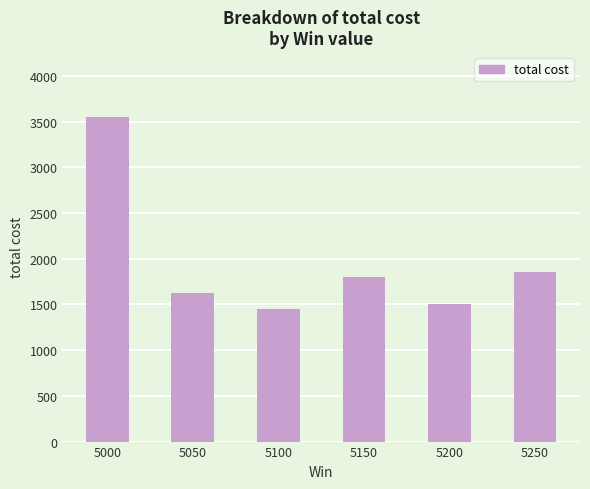

Which label corresponds to the largest value in the chart?

5000